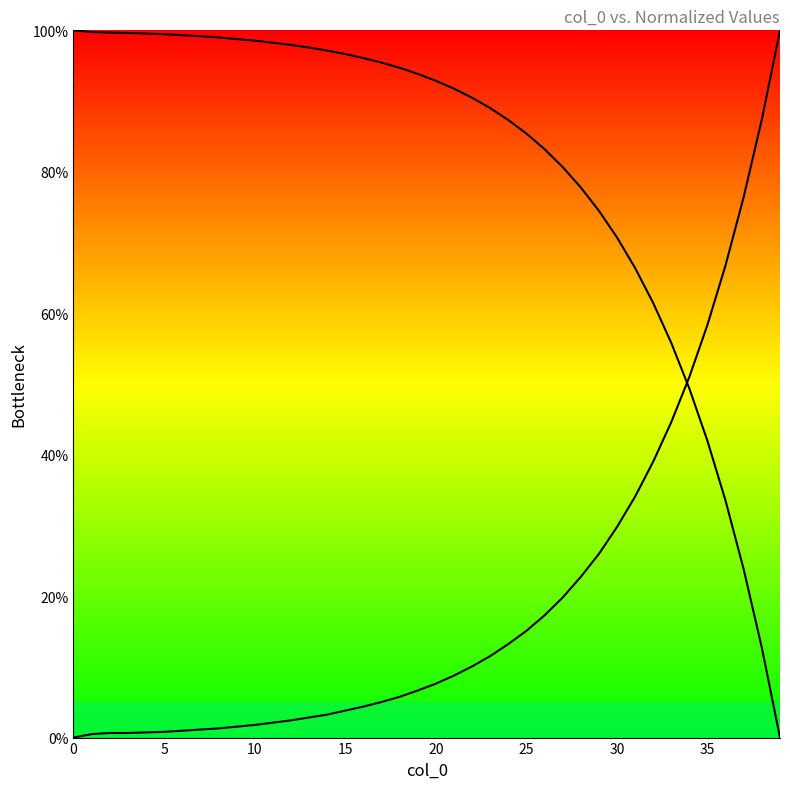

Is this an area chart (filled region under the line)?

No